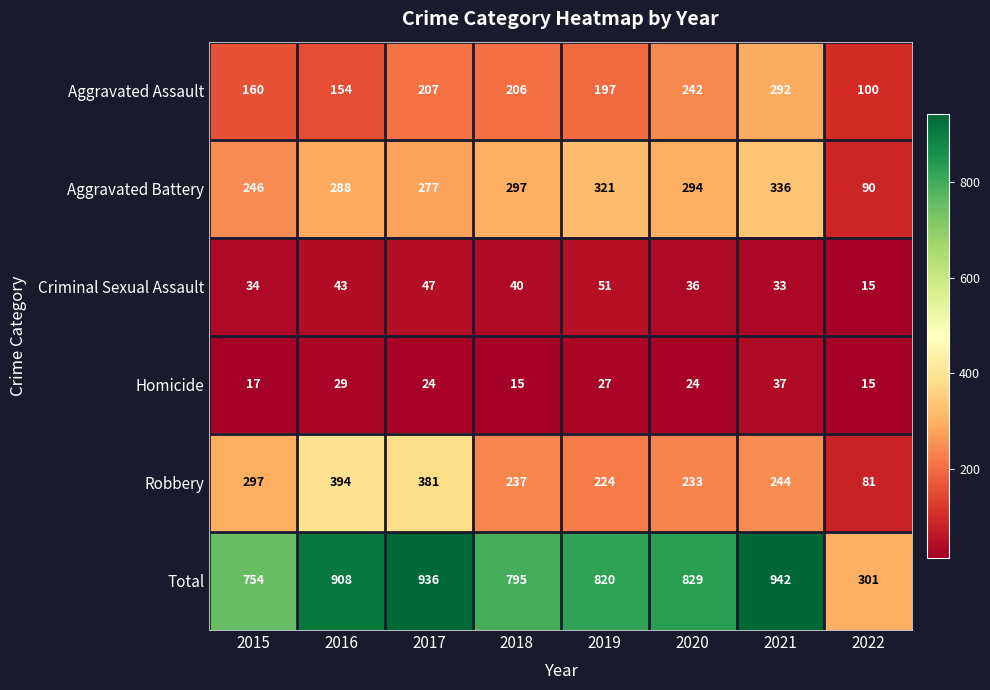

What is the sum of the Aggravated Assault values at 2019 and 2020?

439